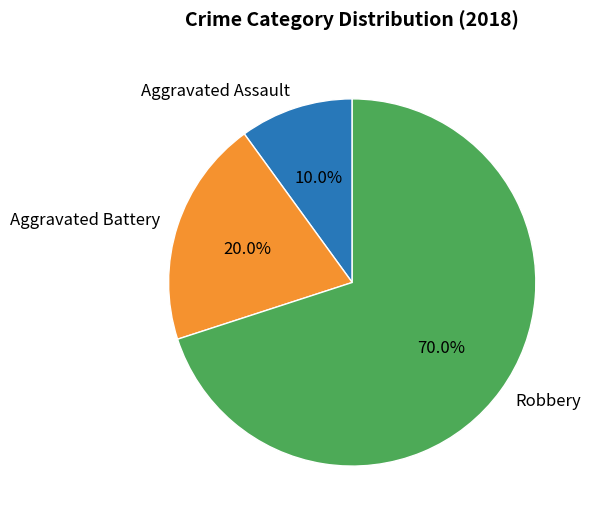

Between Aggravated Assault and Aggravated Battery, which is larger?

Aggravated Battery